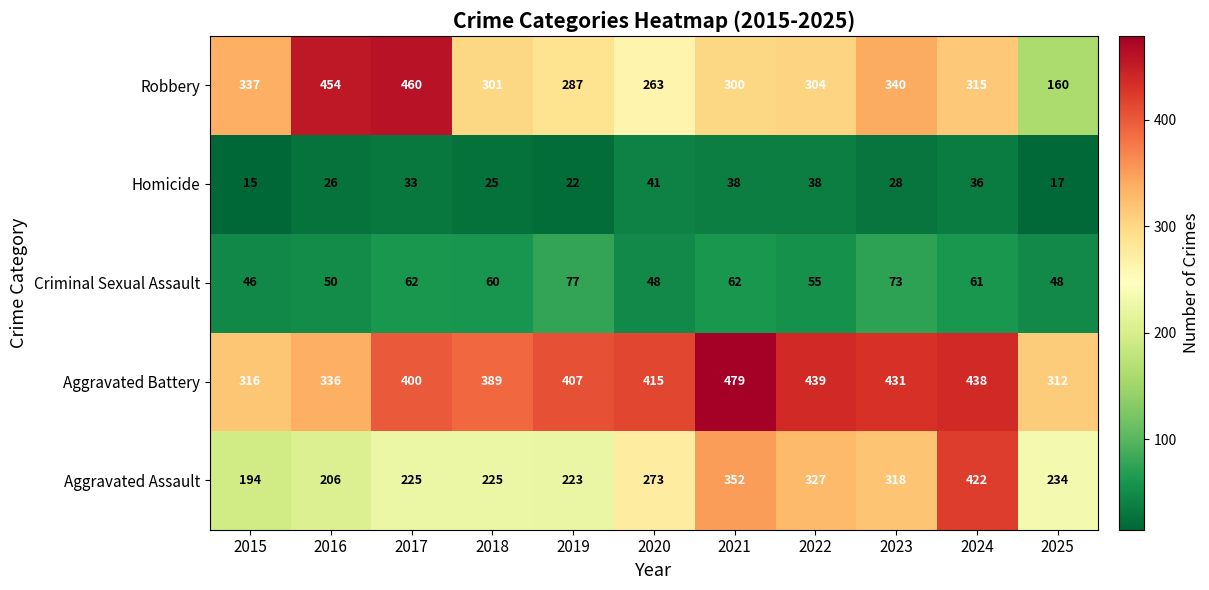

At which category is the sum across all series the highest?

2024